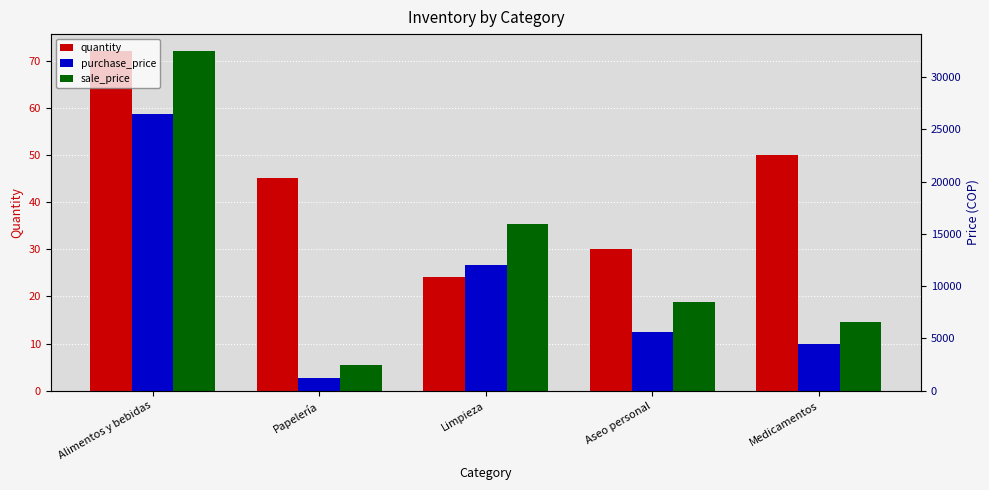

Reading right to left, list all the values displayed in this chart.

quantity: Medicamentos=50	Aseo personal=30	Limpieza=24	Papelería=45	Alimentos y bebidas=72
purchase_price: Medicamentos=4500	Aseo personal=5600	Limpieza=12000	Papelería=1200	Alimentos y bebidas=26500
sale_price: Medicamentos=6600	Aseo personal=8500	Limpieza=16000	Papelería=2500	Alimentos y bebidas=32500